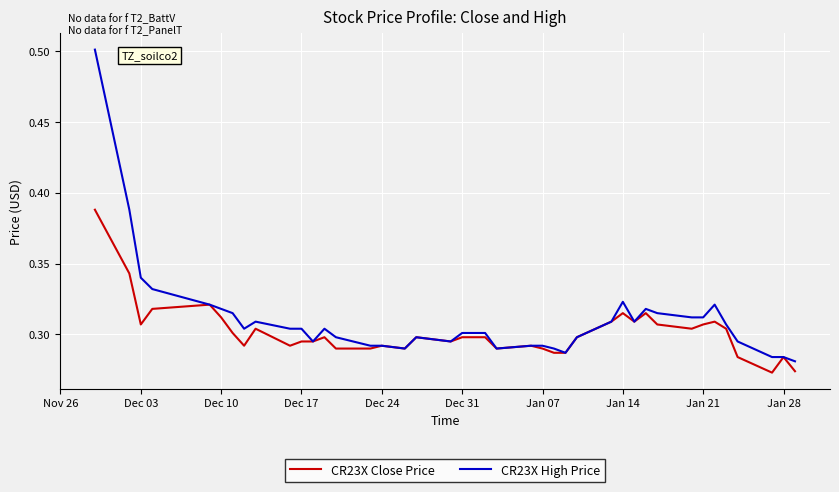

List the series in order of their peak value, highest first.

CR23X High Price, CR23X Close Price